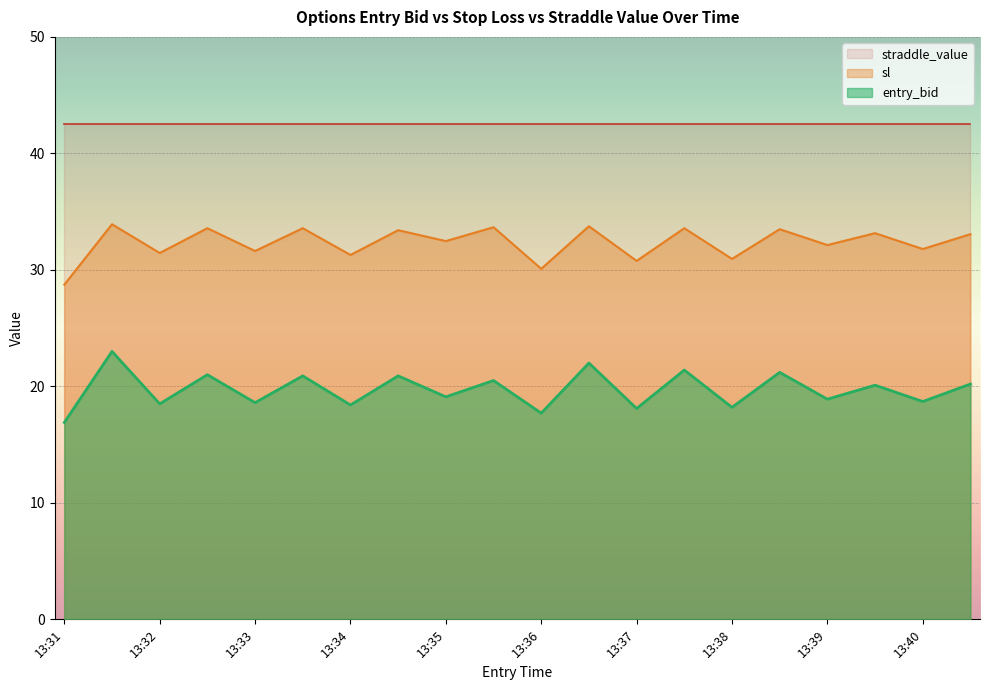

Which series has the largest total across all categories?

straddle_value